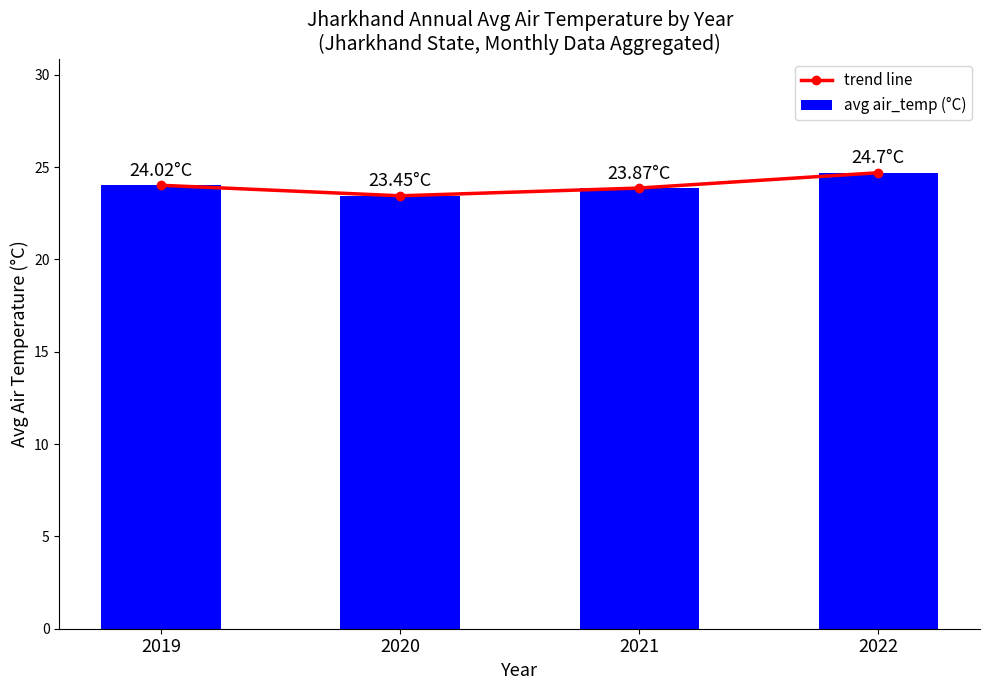

What are all the series names shown in the legend?

trend line, avg air_temp (°C)